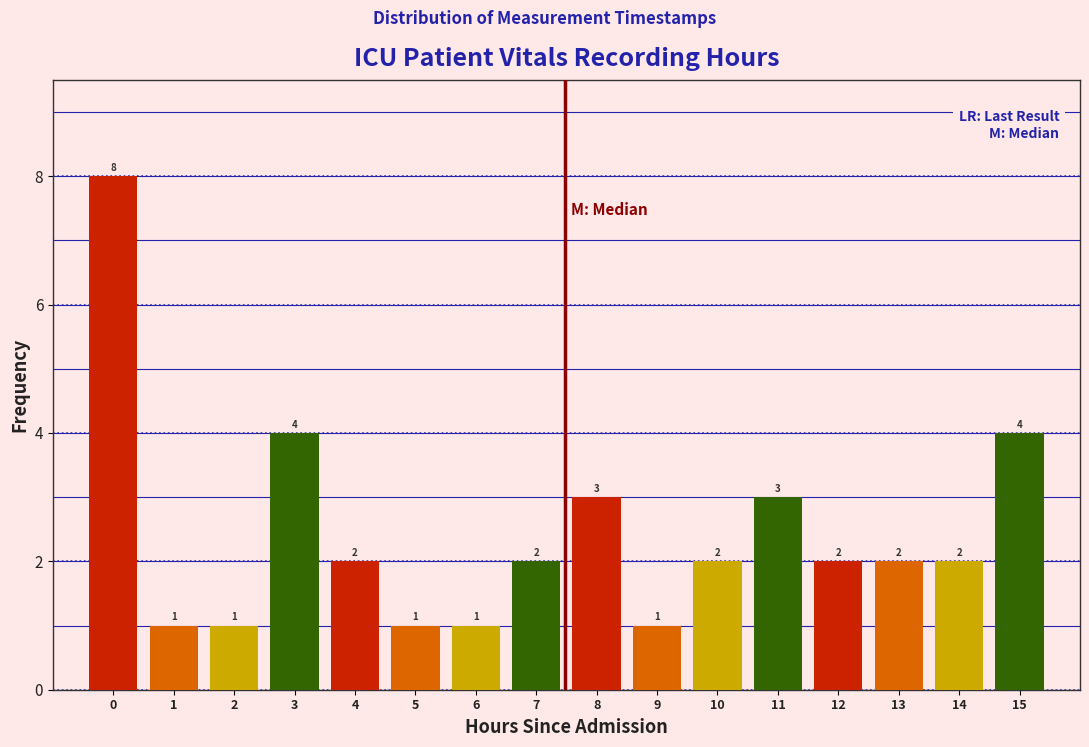

Reading left to right, transcribe all the data shown in this chart.

0=8	1=1	2=1	3=4	4=2	5=1	6=1	7=2	8=3	9=1	10=2	11=3	12=2	13=2	14=2	15=4